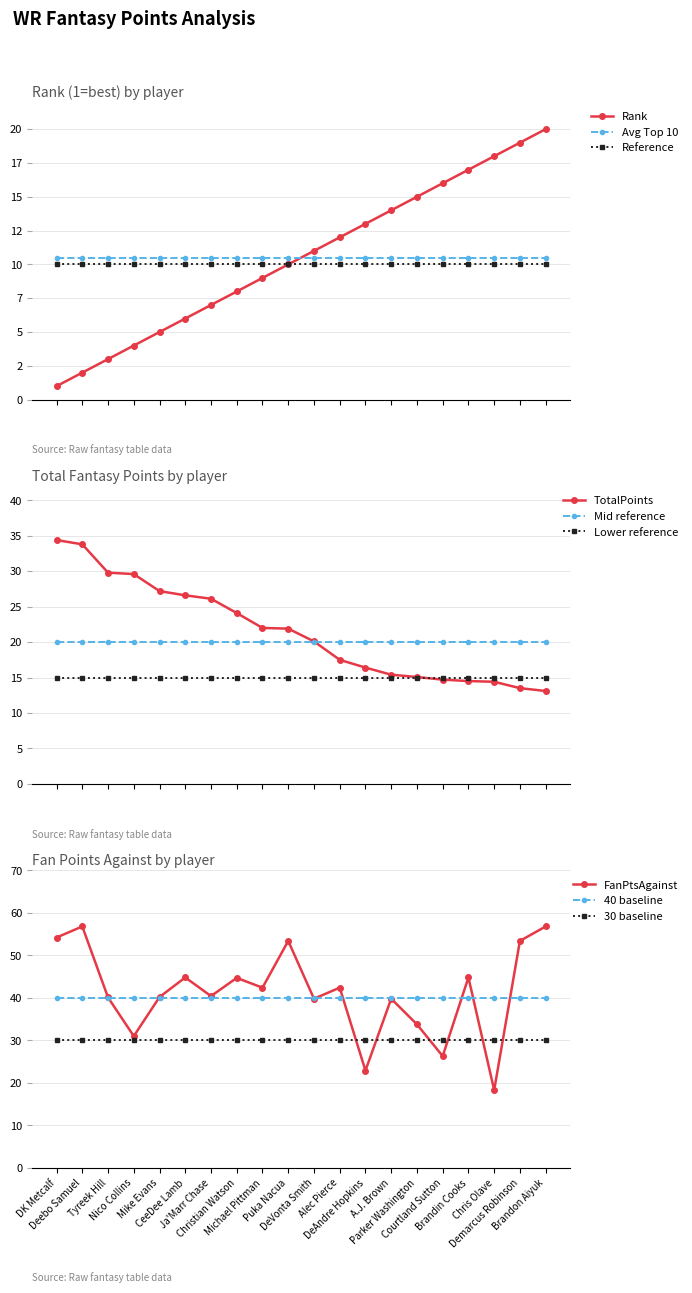

Between Christian Watson and Puka Nacua, which series saw the biggest shift?

FanPtsAgainst